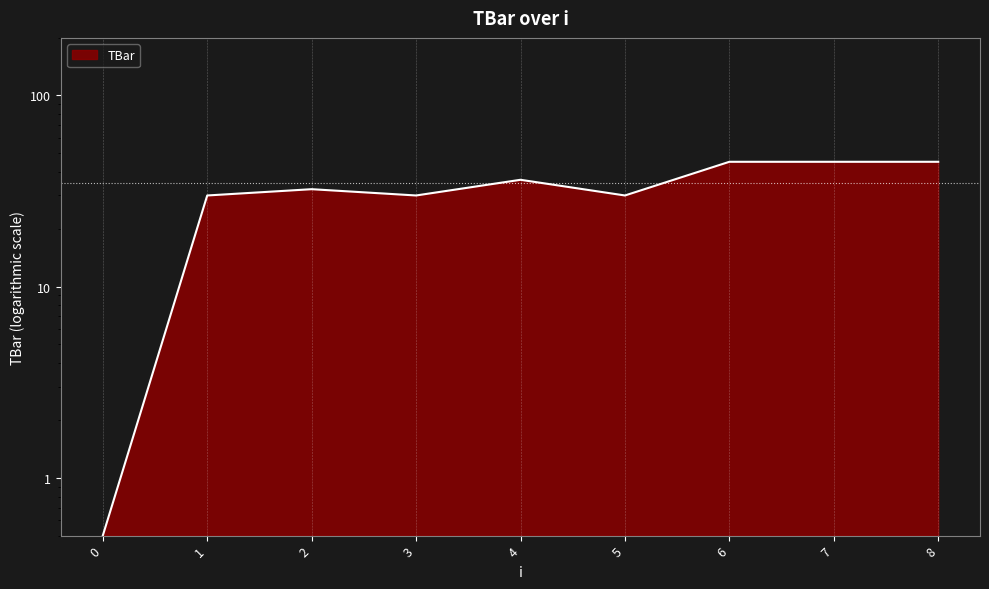

How many lines are shown in the chart?

1